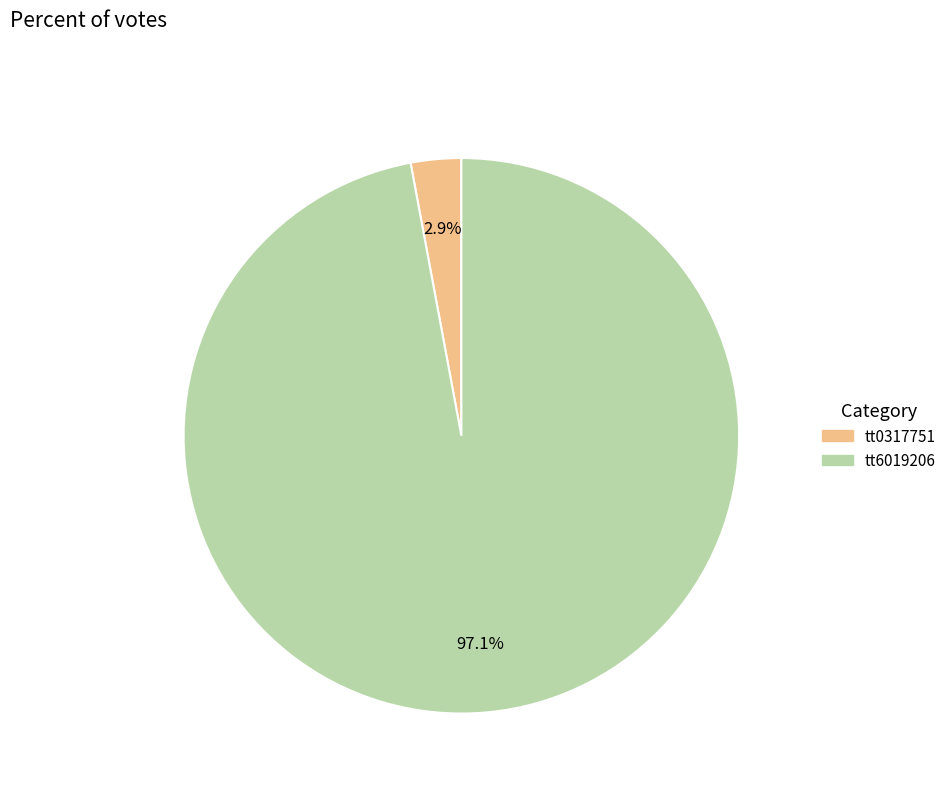

To the nearest percent, what portion does tt0317751 represent?

3%